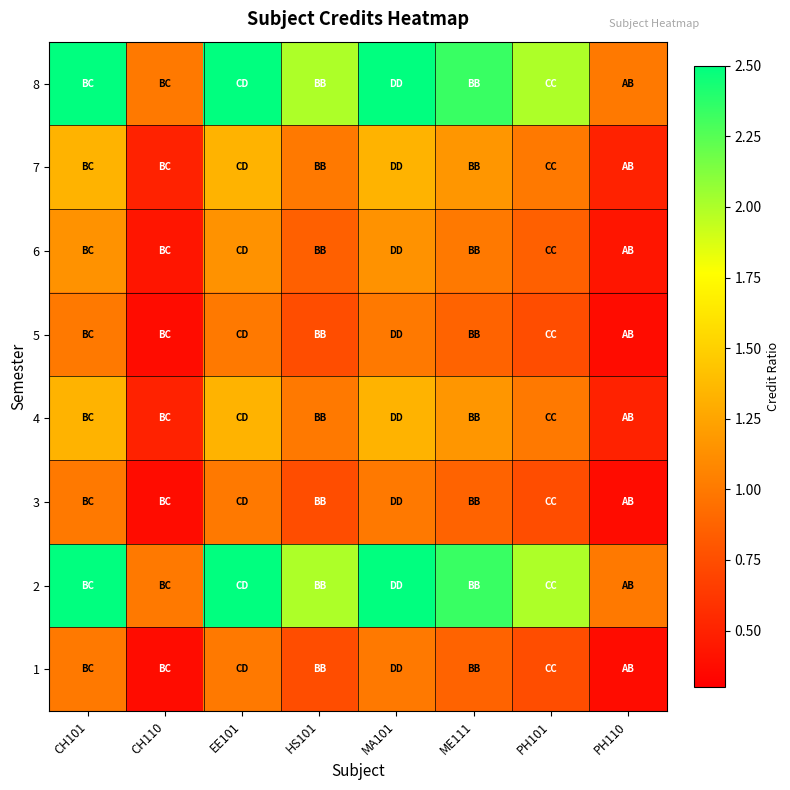

Which category has the highest value across all series?

CH101